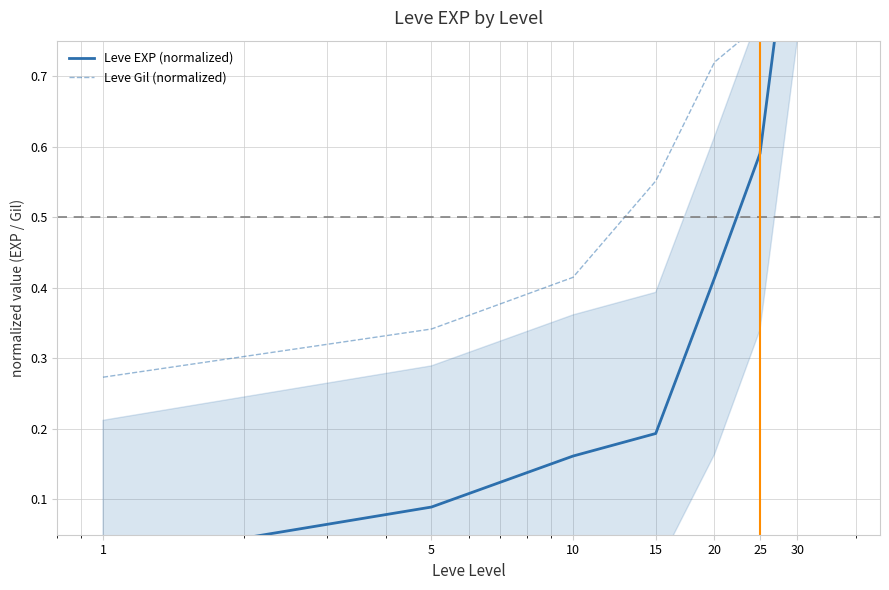

True or false: Leve Gil (normalized) has a value of 1.0 at 30.

True